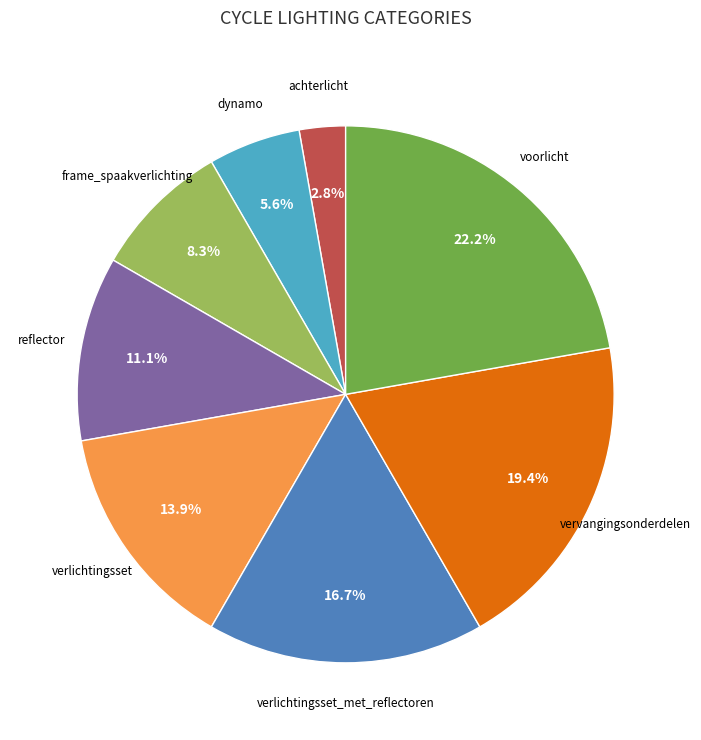

Combined, what portion of the pie is verlichtingsset and vervangingsonderdelen?

33.3%